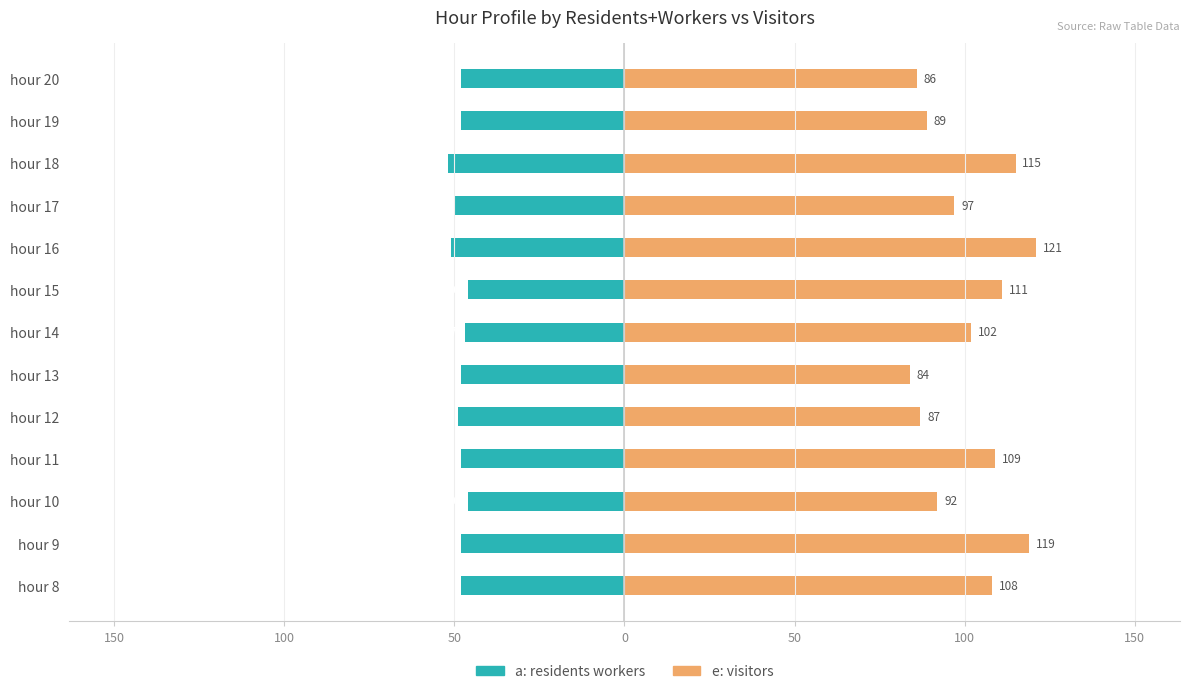

What is the minimum value for e: visitors?

84